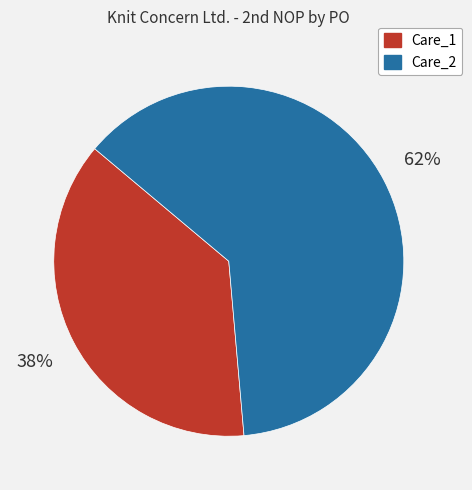

Which has a higher value, Care_1 or Care_2?

Care_2